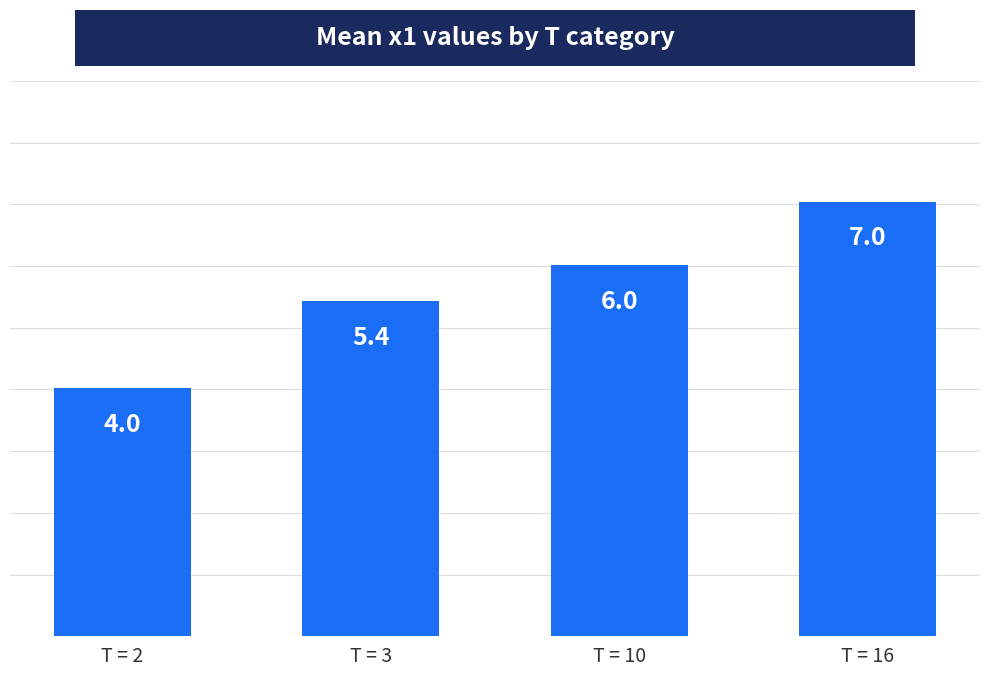

How many data points are above 6?

2